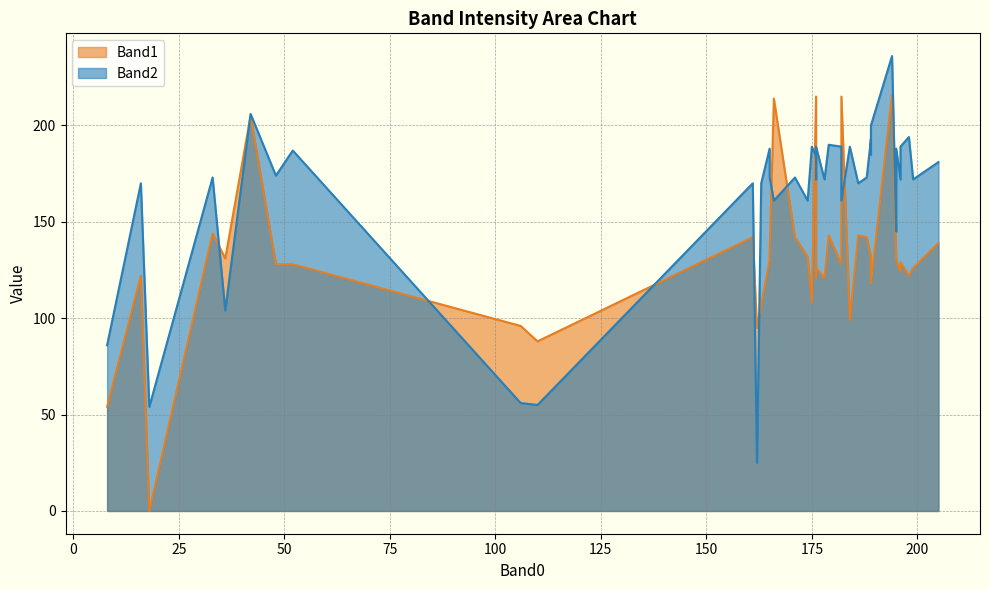

What is the average value of the Band1 series?

131